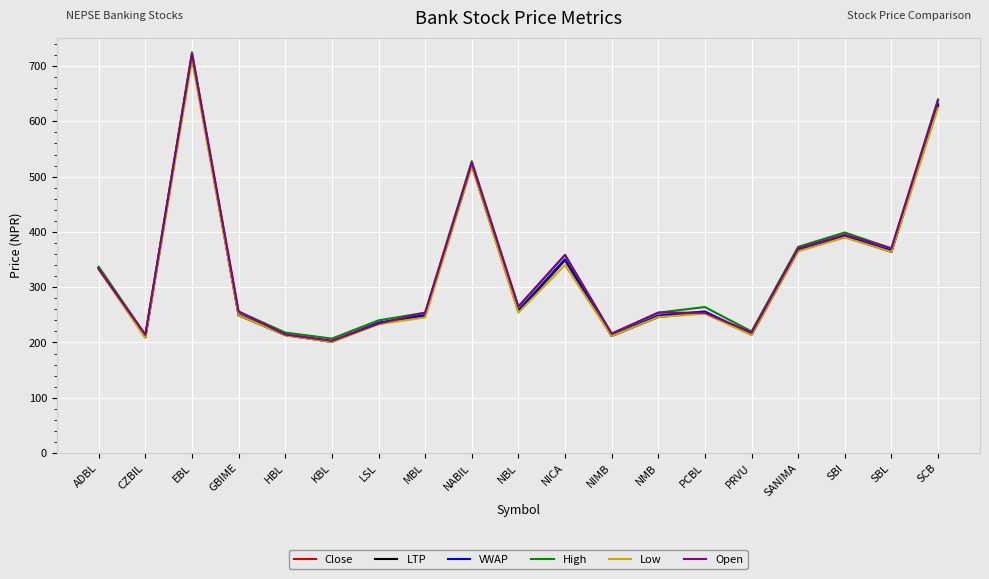

What is the approximate value of High at KBL?

207.0